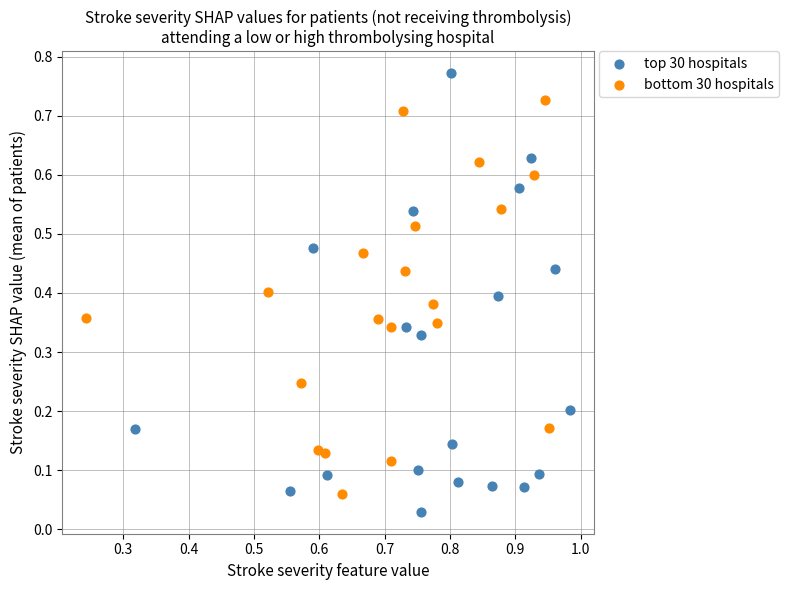

Which series reaches the maximum Y coordinate?

top 30 hospitals